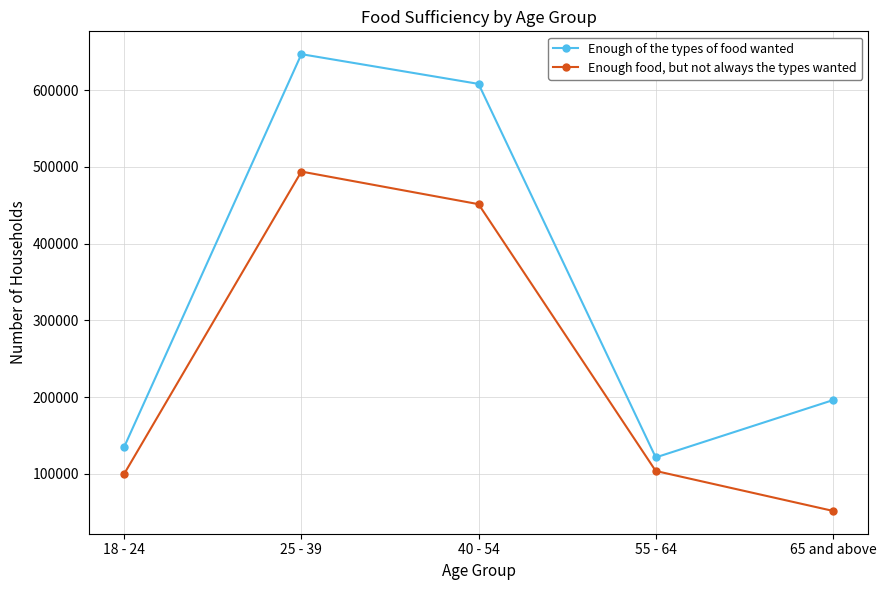

How many lines are shown in the chart?

2